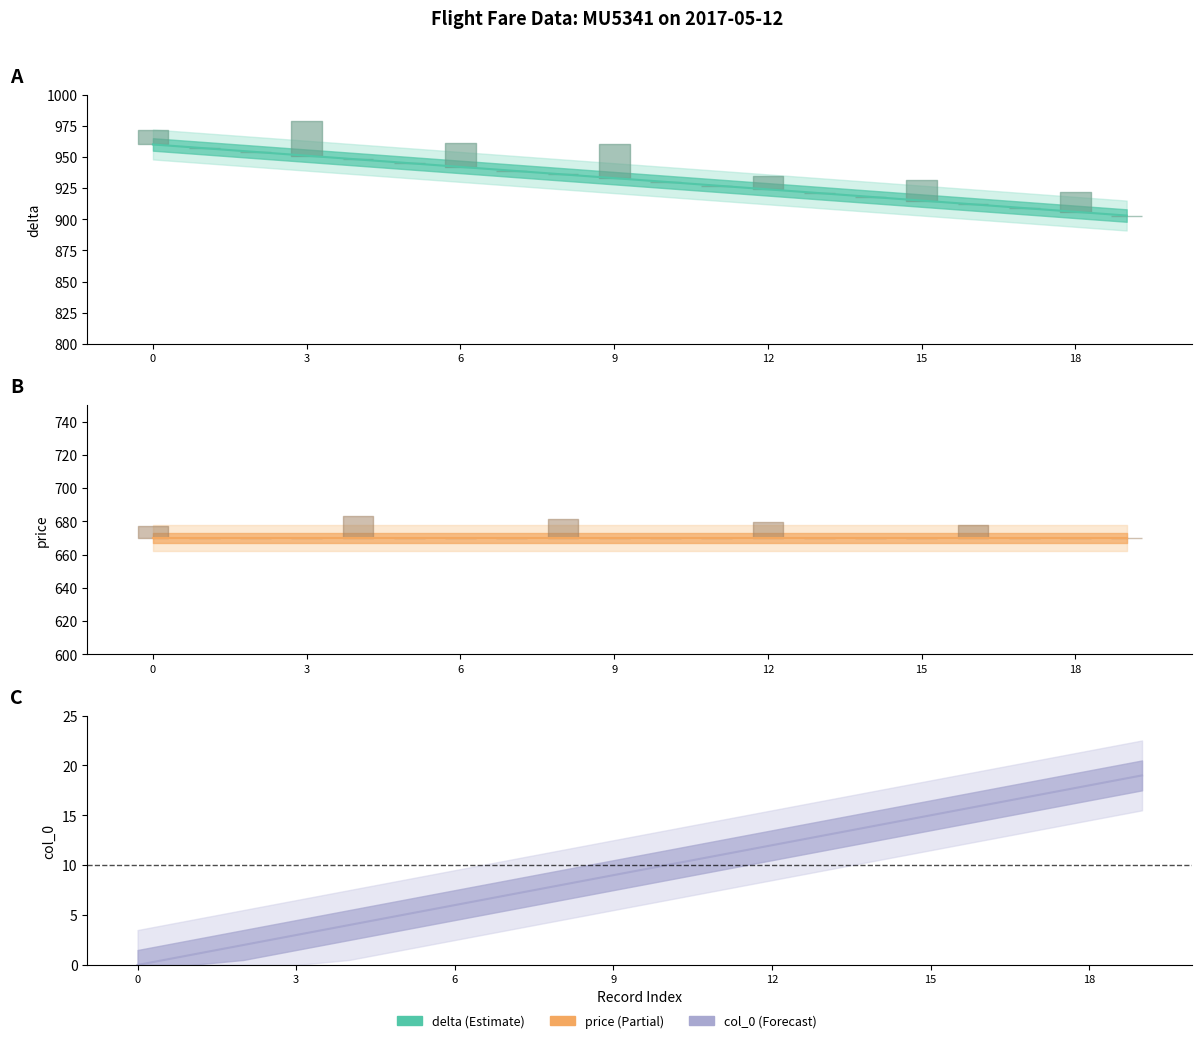

True or false: col_0 and delta intersect in this chart.

False